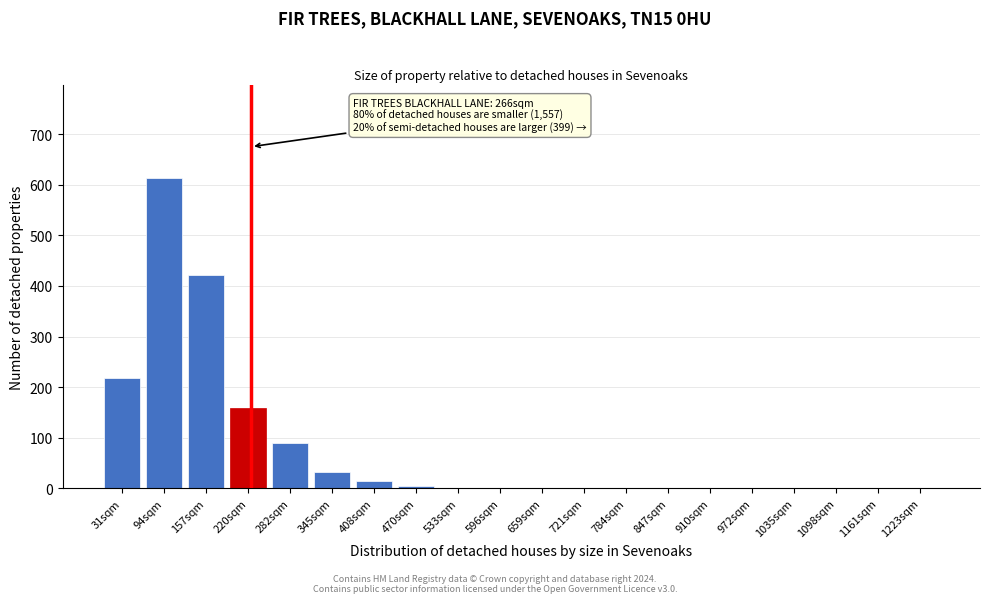

What is the greatest value displayed?

614